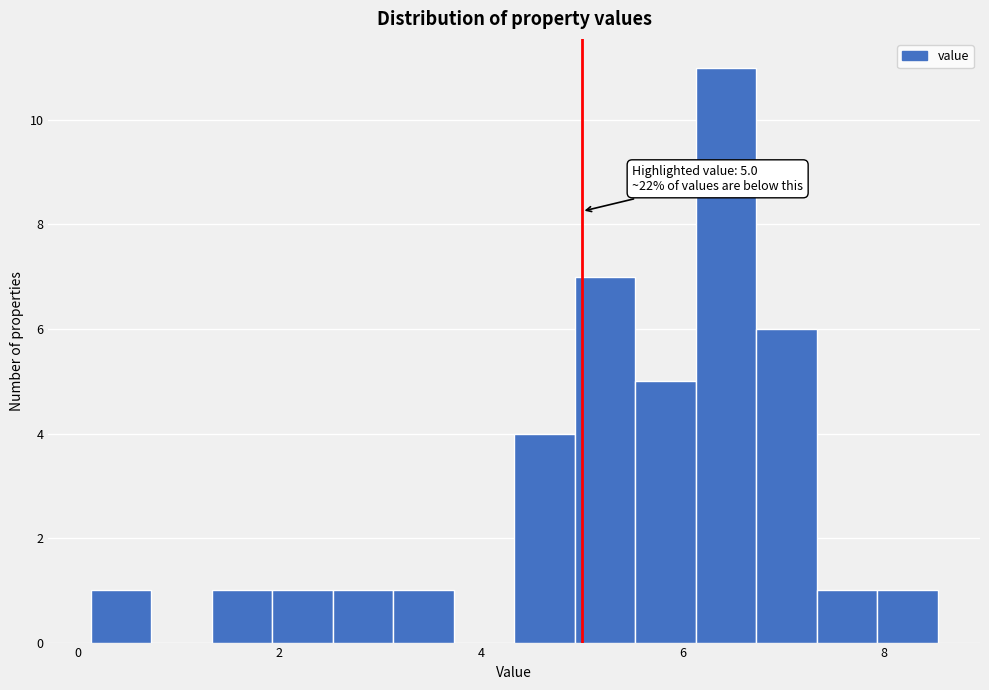

Read against the x-axis, roughly where is the centre of the tallest bar?

6.4